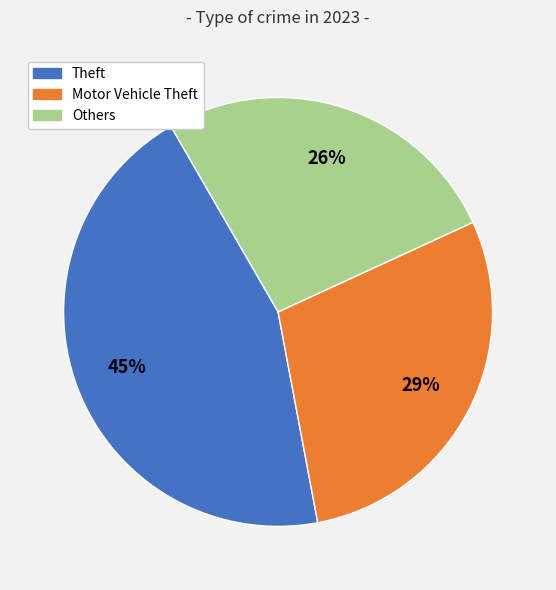

Is it true that Motor Vehicle Theft is 19% of the pie?

False